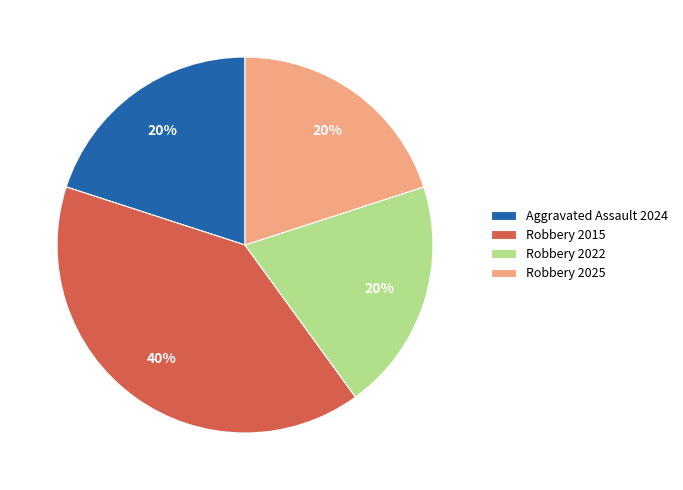

How many slices are in this pie chart?

4